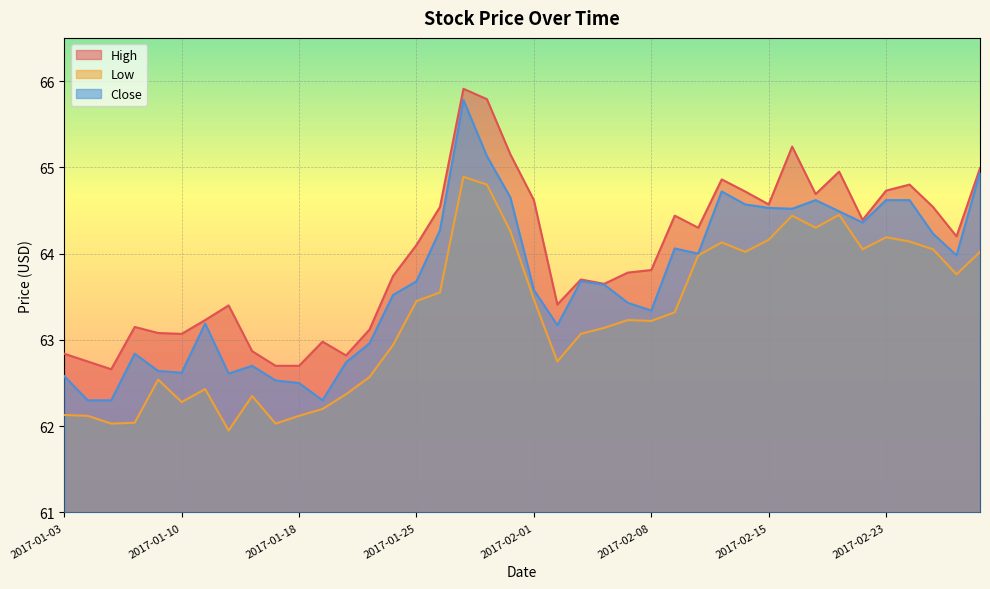

What is the spread (max minus min) of values at 2017-02-10?

0.3